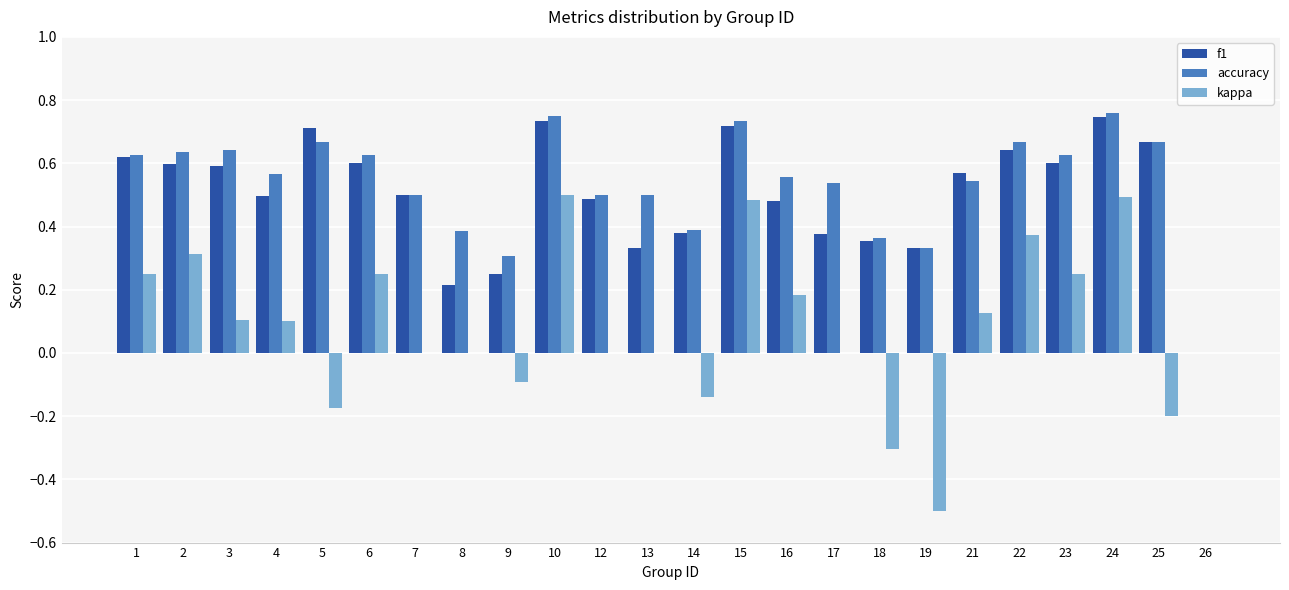

The value of accuracy at 16 is 0.2. True or false?

False